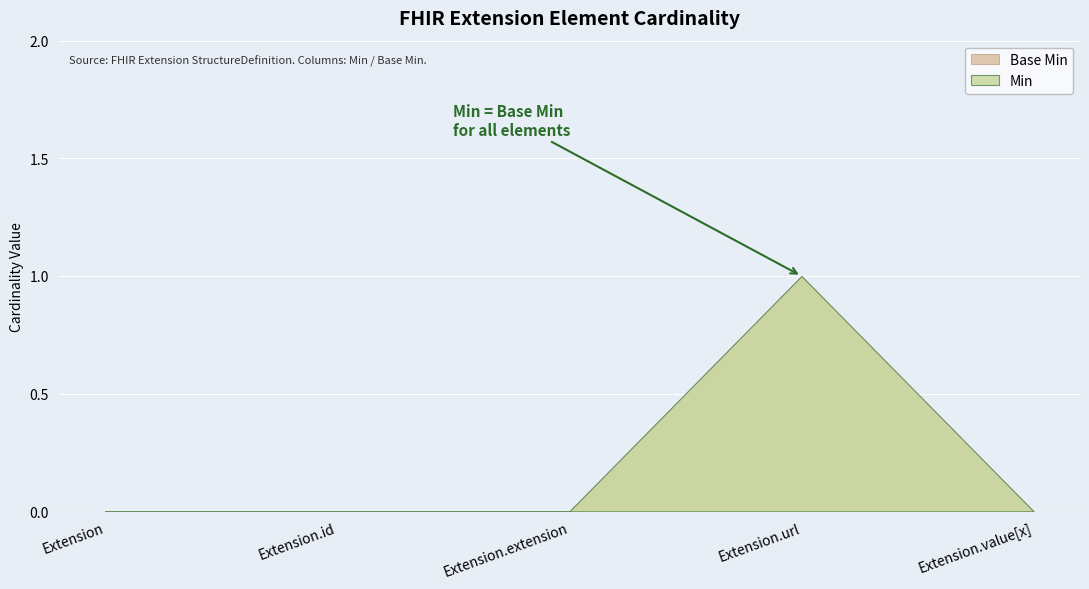

At which label does Min reach its peak?

Extension.url